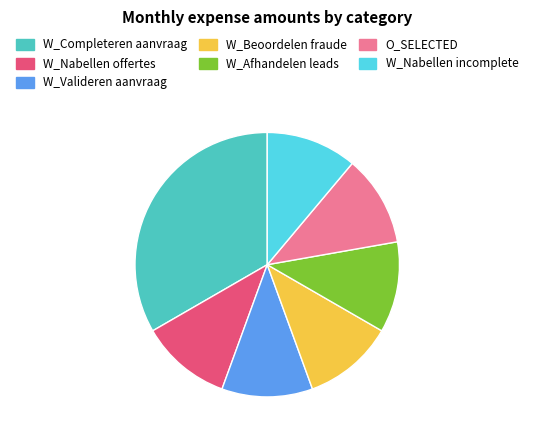

Is it true that W_Completeren aanvraag is 45% of the pie?

False